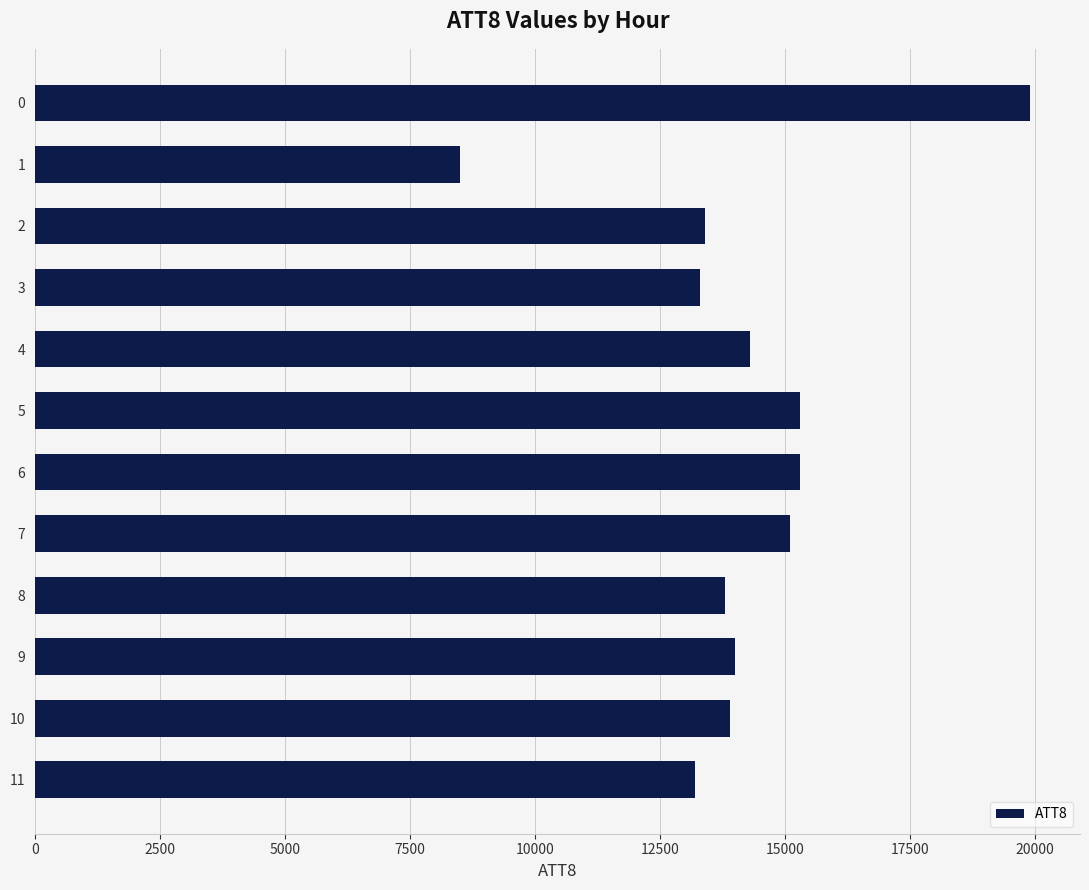

What is the minimum value shown in the chart?

8500